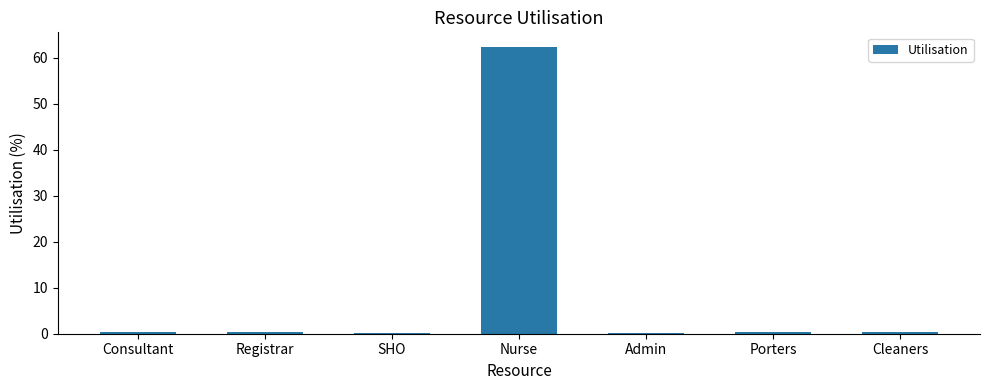

The chart shows a value of 104.0 at Nurse. True or false?

False